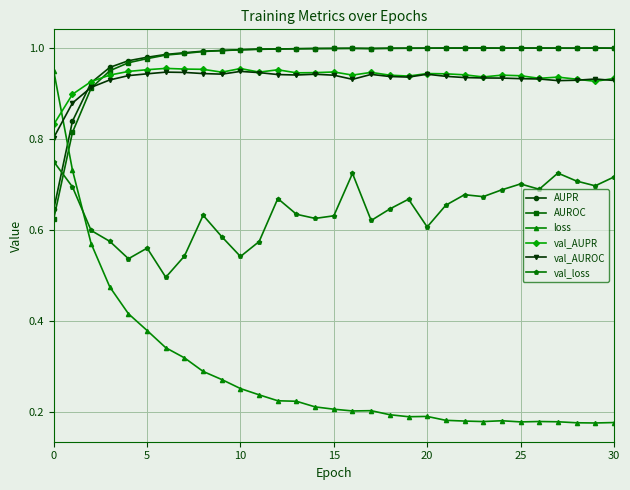

True or false: AUPR has more than 2 points higher than both neighbors.

True